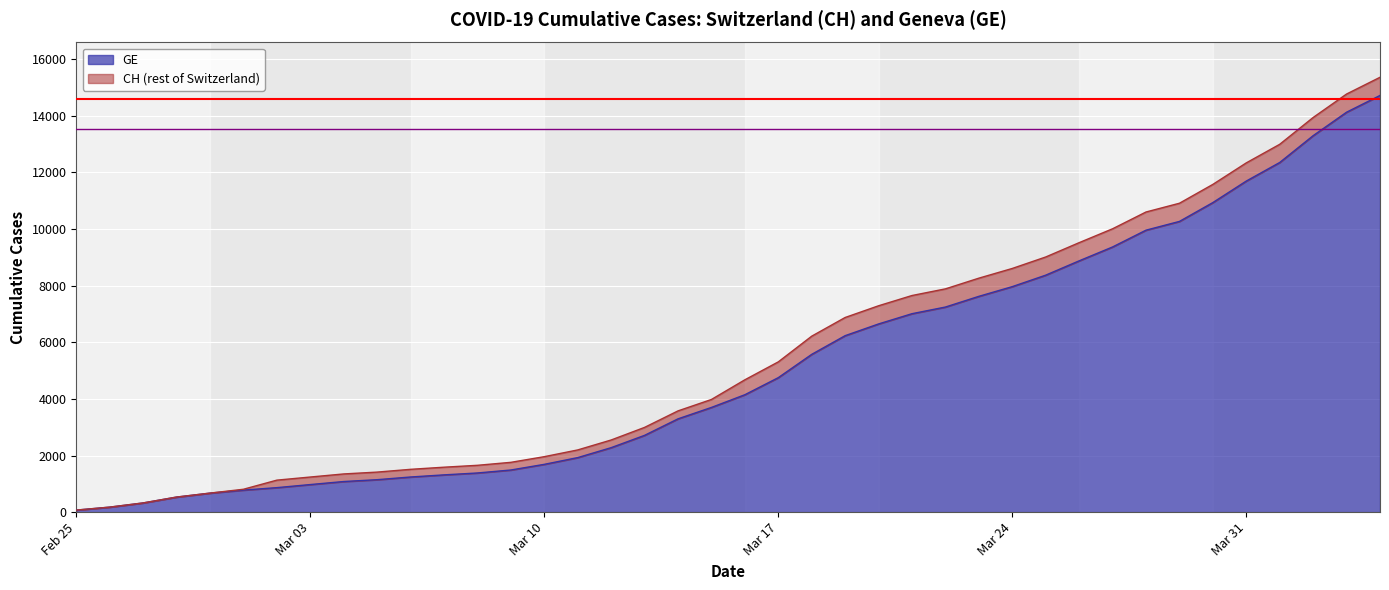

True or false: GE and CH intersect in this chart.

False